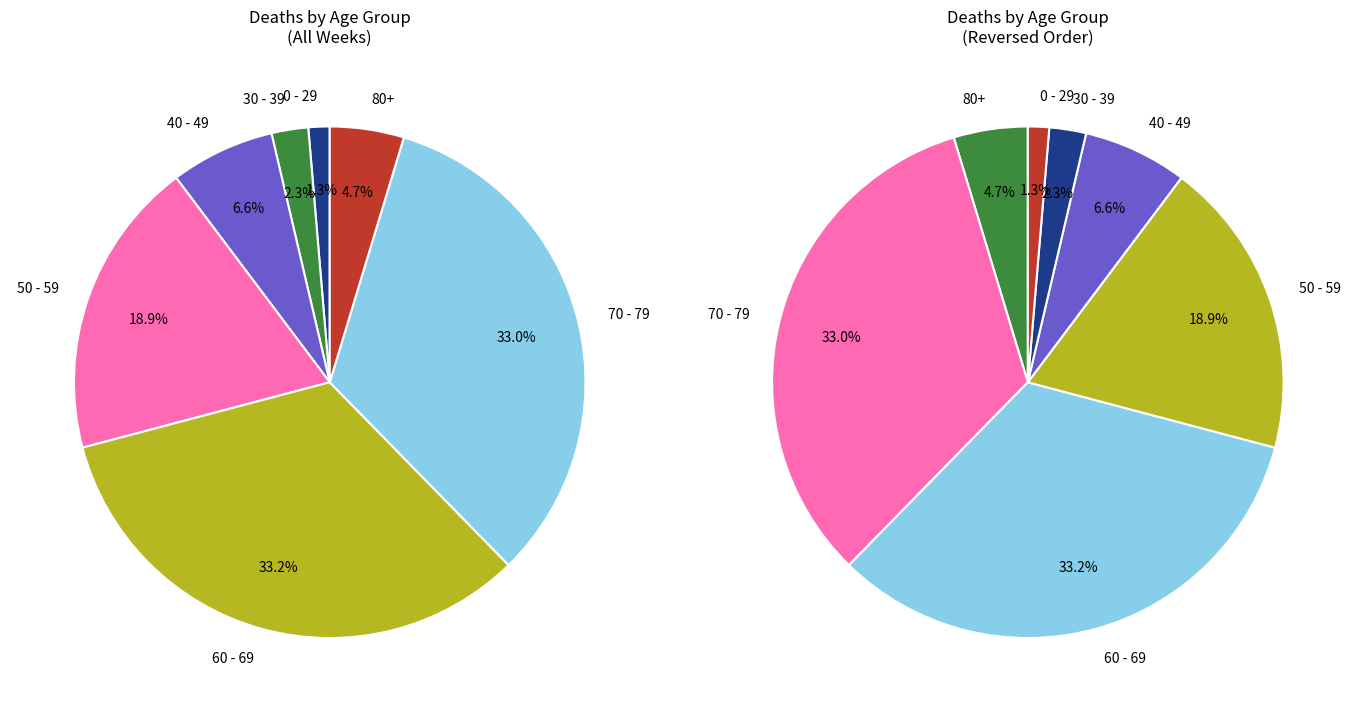

Rank the series by their average value, from lowest to highest.

0 - 29, 60 - 69